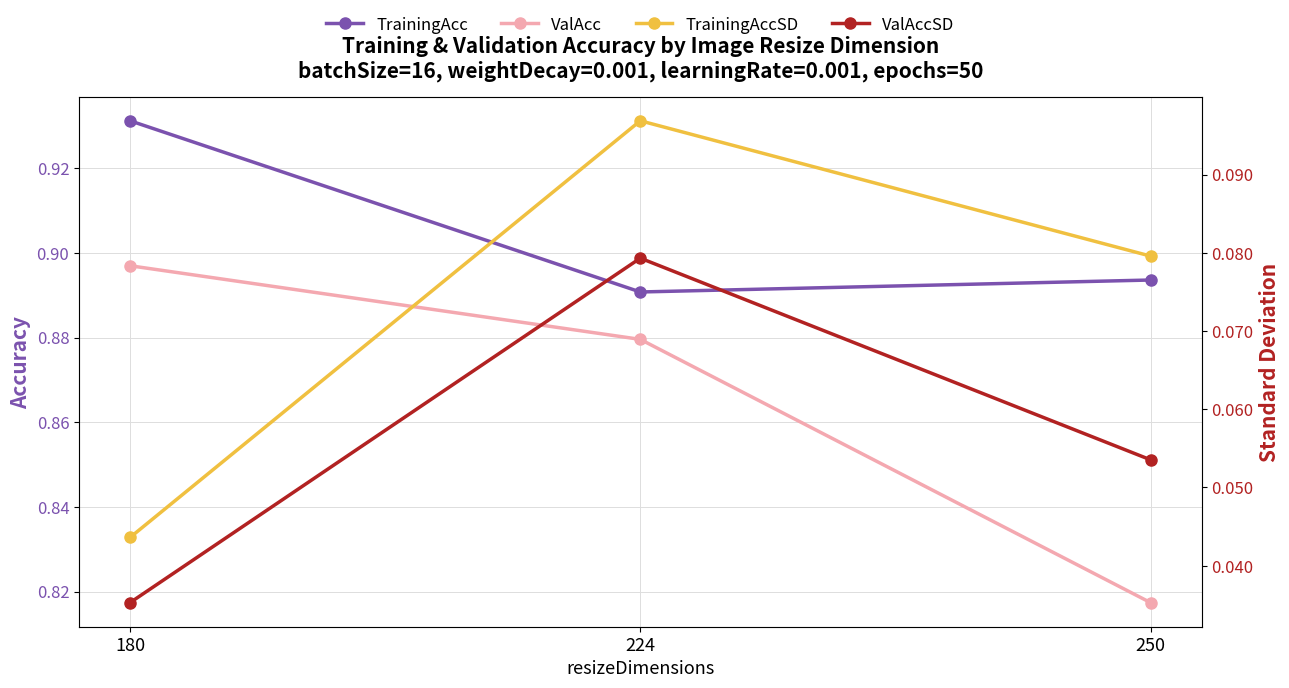

Is the value of TrainingAccSD at 224 greater than the value of ValAcc at 250?

No